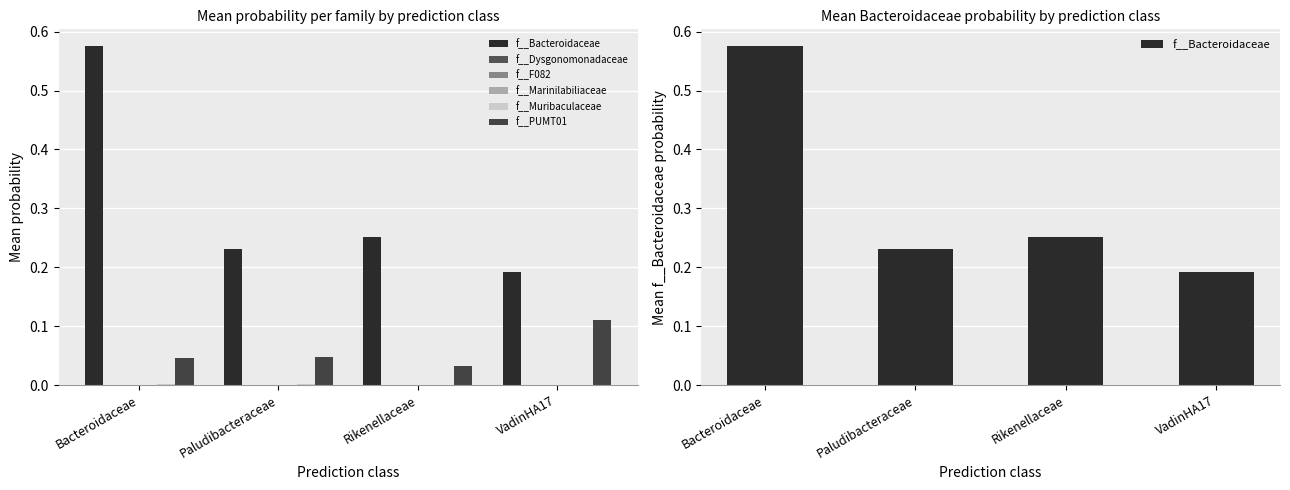

Rank the categories by f__Dysgonomonadaceae value from highest to lowest.

Rikenellaceae, Bacteroidaceae, Paludibacteraceae, VadinHA17